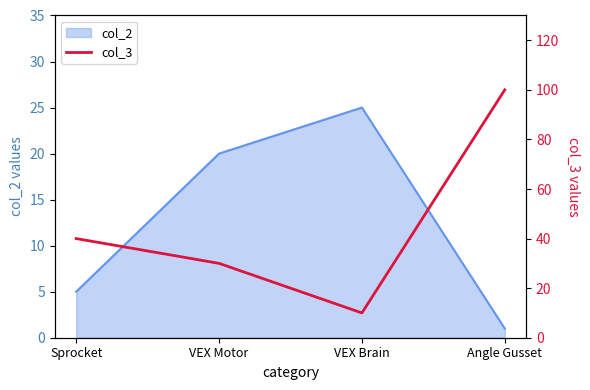

In col_2, how many points are higher than both neighbors (excluding endpoints)?

1